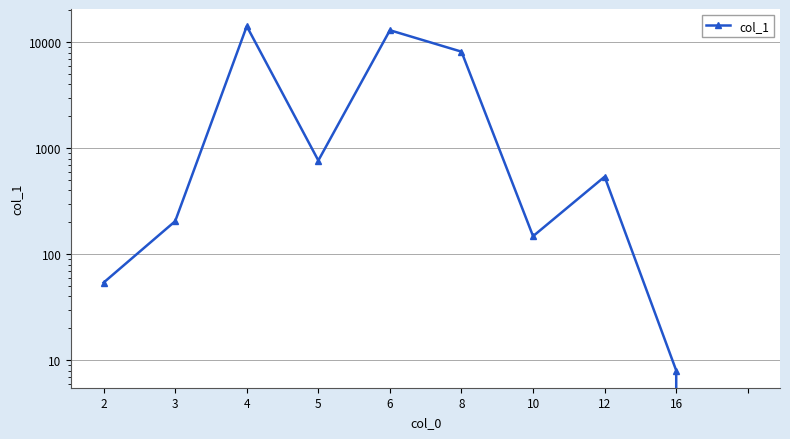

How many interior local peaks (higher than both neighbors) does the data have?

3